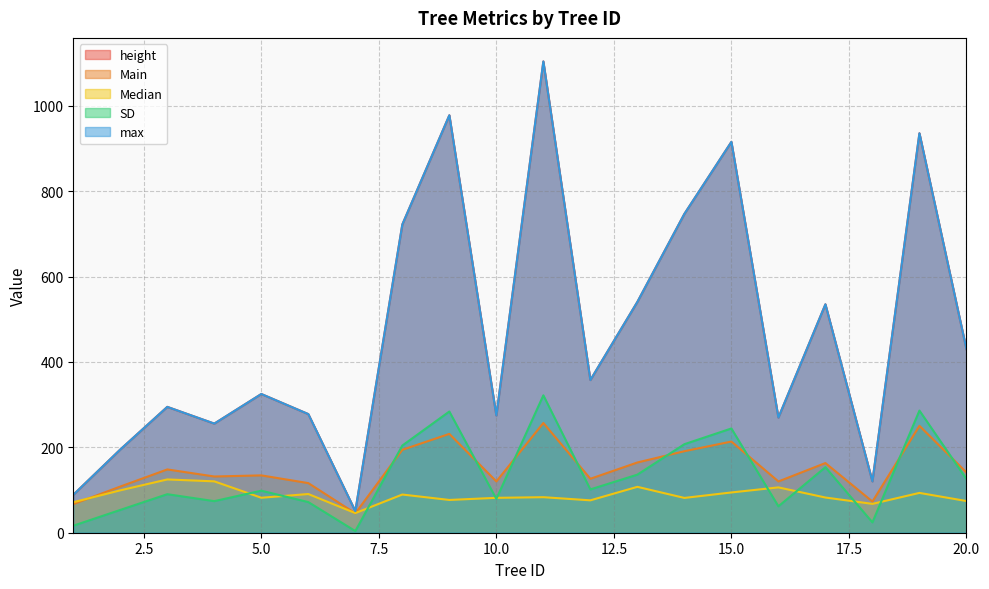

At how many categories does at least one series exceed 843?

4